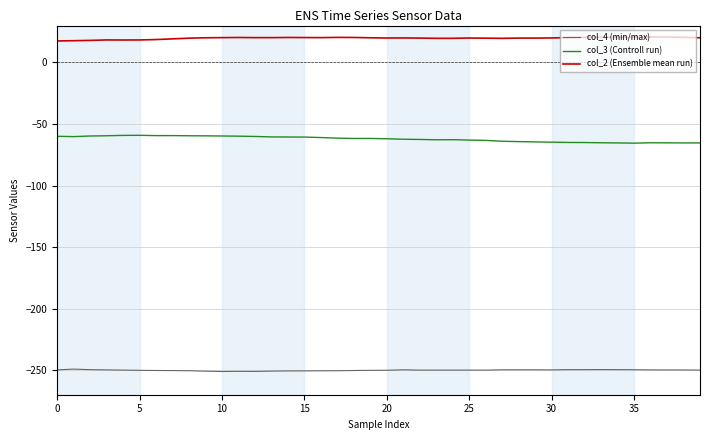

Does the chart display data point markers on the line(s)?

No